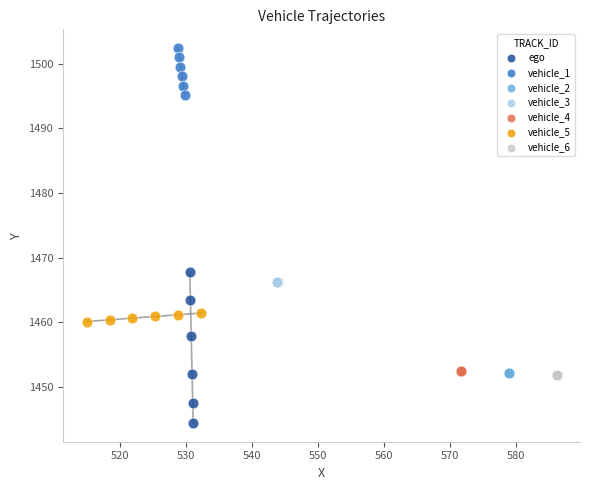

Which series reaches the minimum Y coordinate?

ego